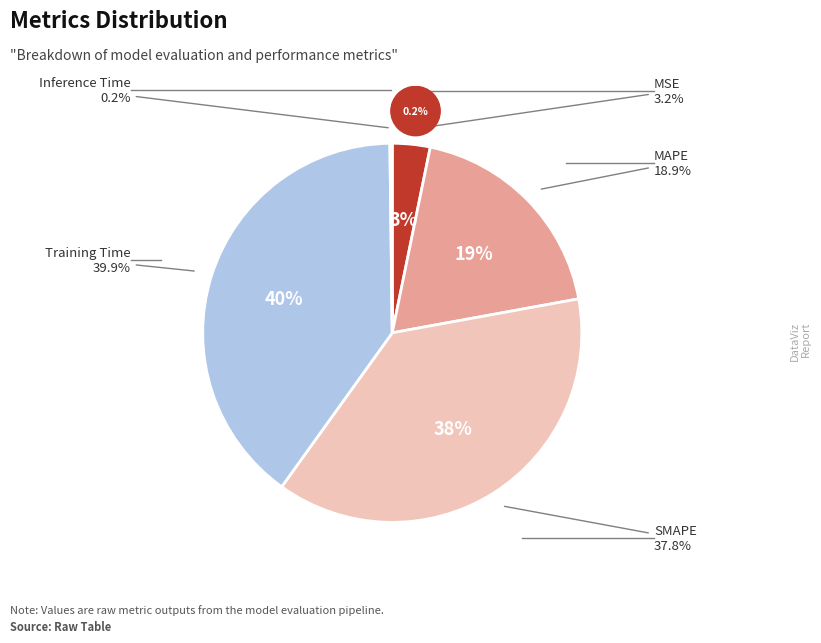

Rank the categories by value from highest to lowest.

Training Time, SMAPE, MAPE, MSE, Inference Time